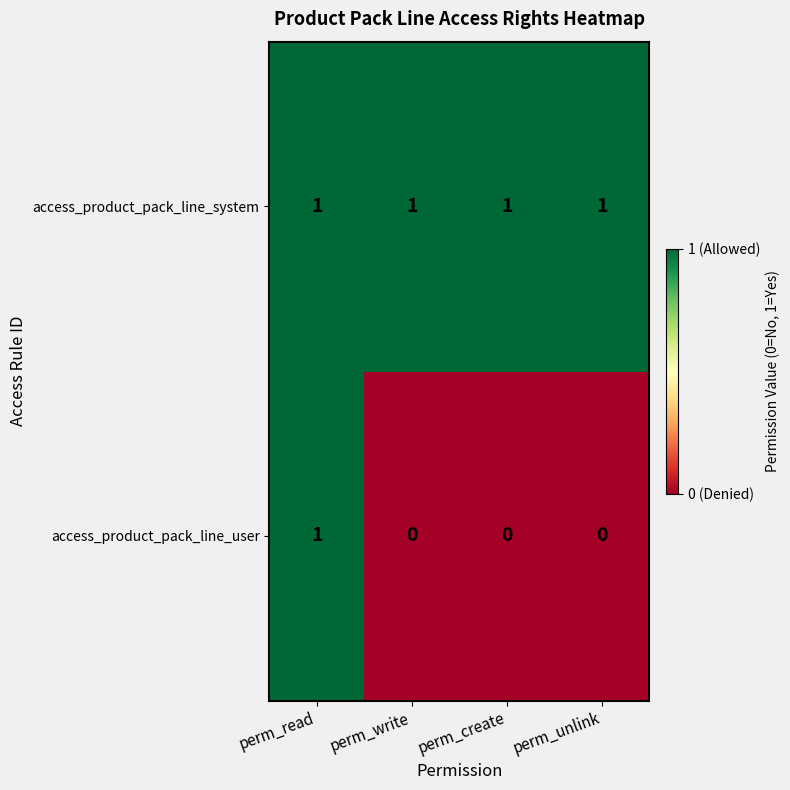

Which series has the largest total across all categories?

access_product_pack_line_system